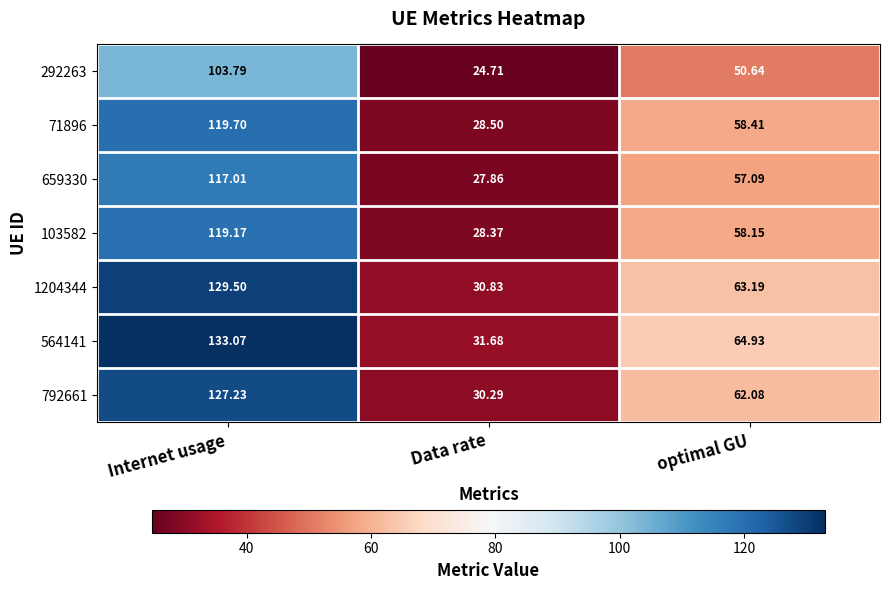

At which label does 659330 first exceed 57?

Internet usage